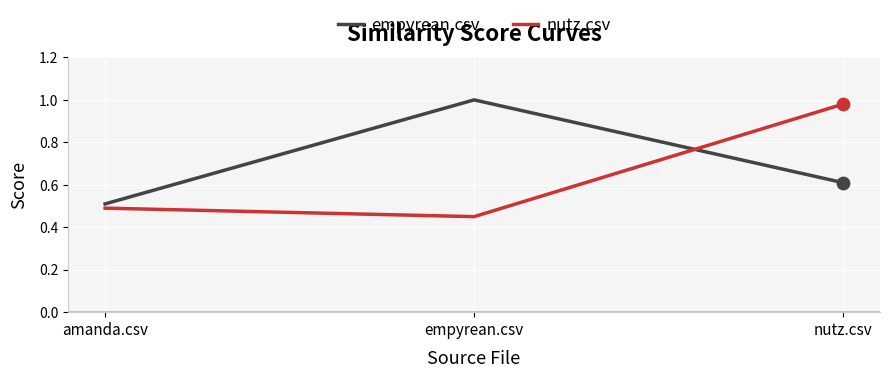

Between empyrean.csv and nutz.csv, which series saw the biggest shift?

nutz.csv